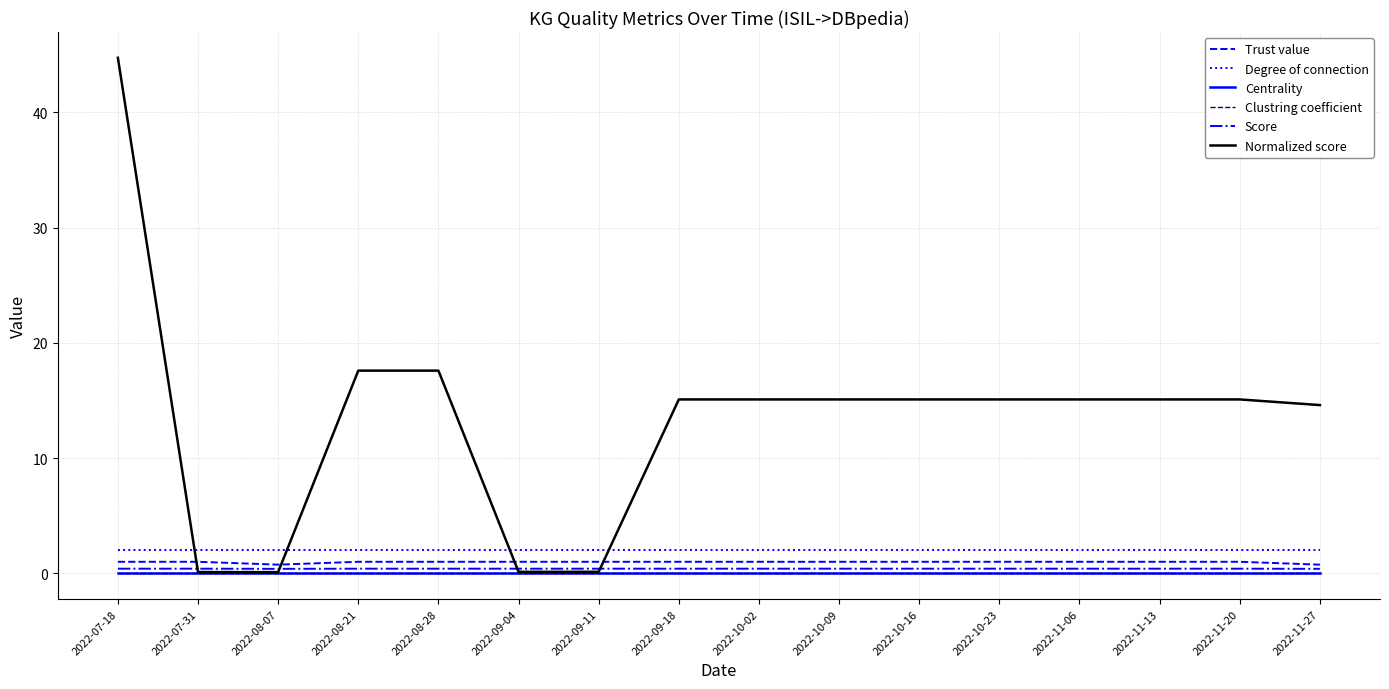

Is it true that Normalized score equals 8.5 at 2022-08-21?

False